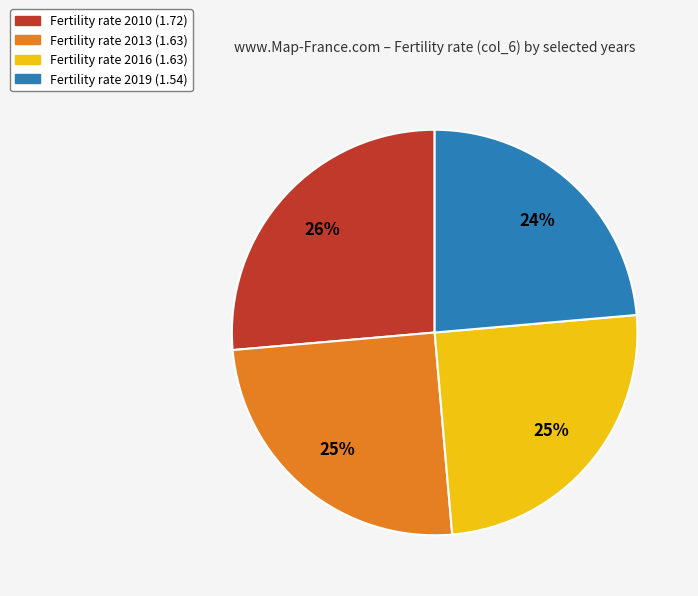

To the nearest percent, what is the average slice percentage?

25%